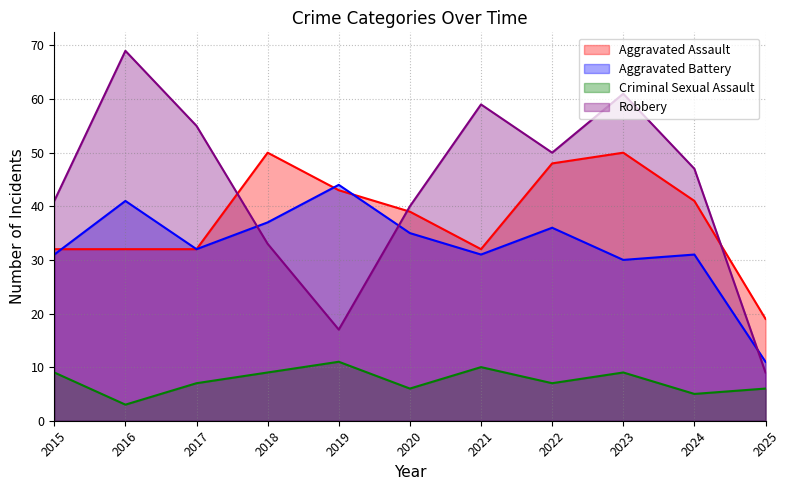

What is the total value across all series at 2017?

126